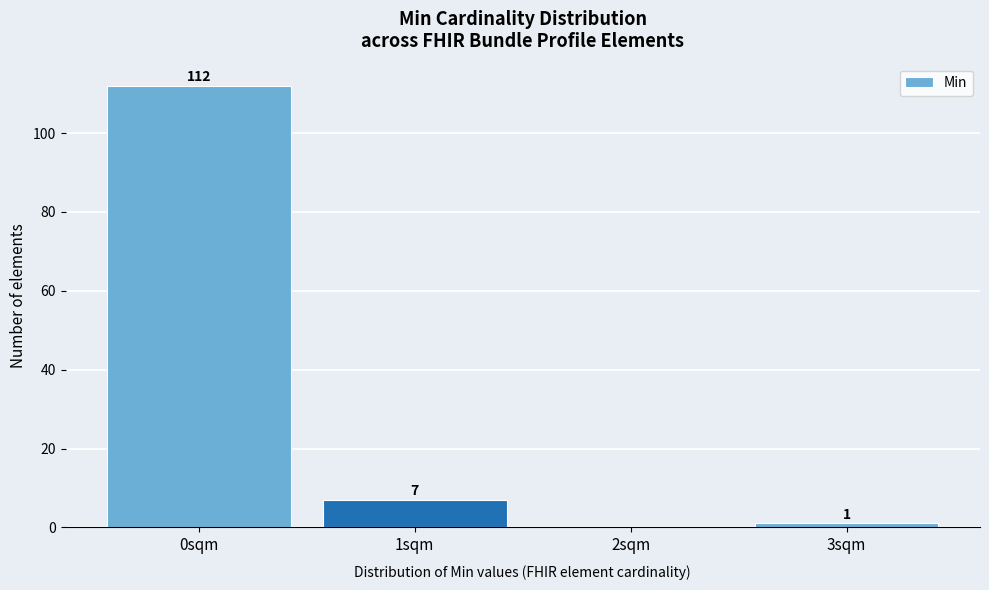

Reading left to right, extract all data points from this chart.

0sqm=112	1sqm=7	2sqm=0	3sqm=1